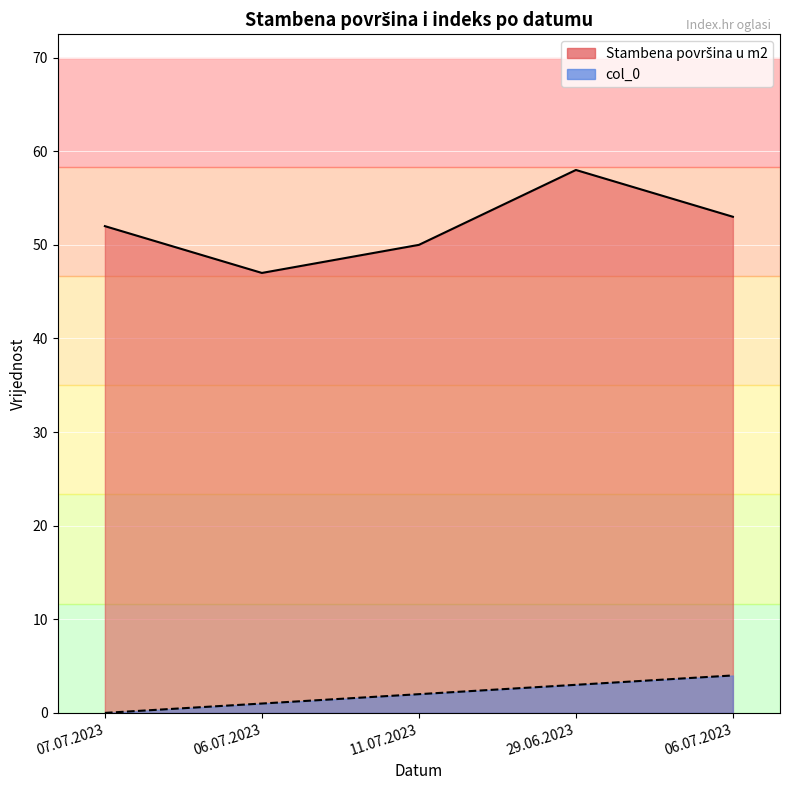

What is the difference between the col_0 values at 07.07.2023 and 06.07.2023?

1